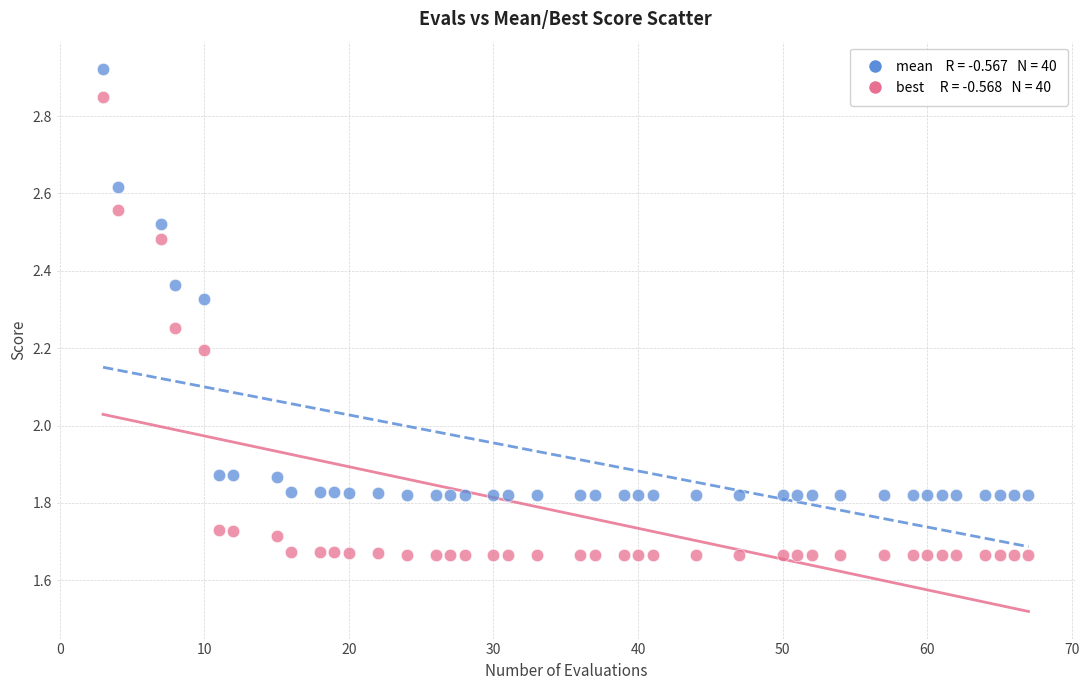

Across all data points, what is the range of X values (max minus min)?

64.0